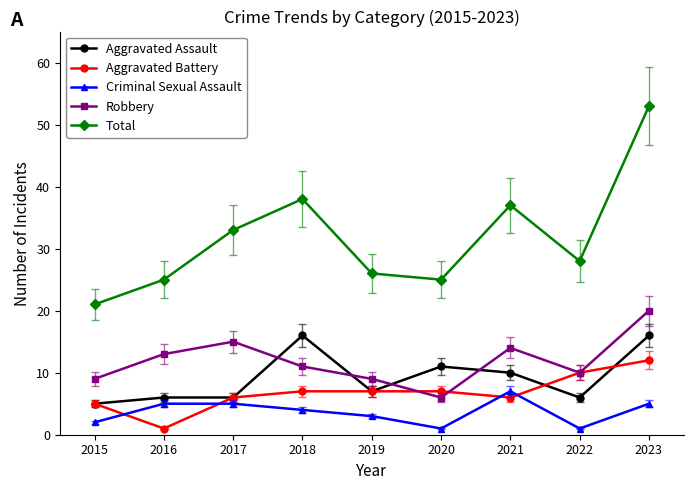

Is the value of Total at 2023 greater than the value of Robbery at 2018?

Yes